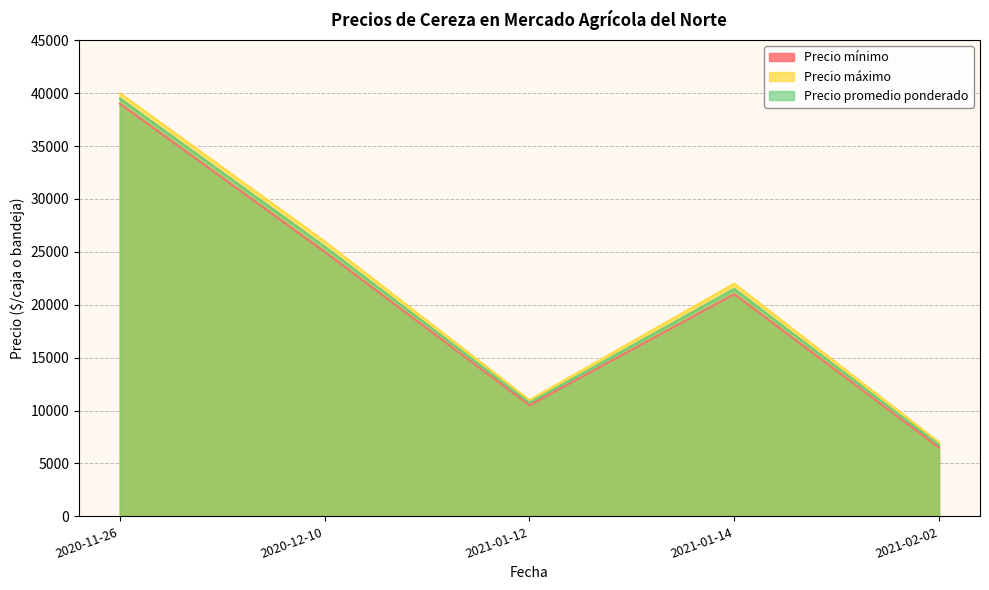

Is it true that Precio promedio ponderado equals 41900 at 2020-12-10?

False